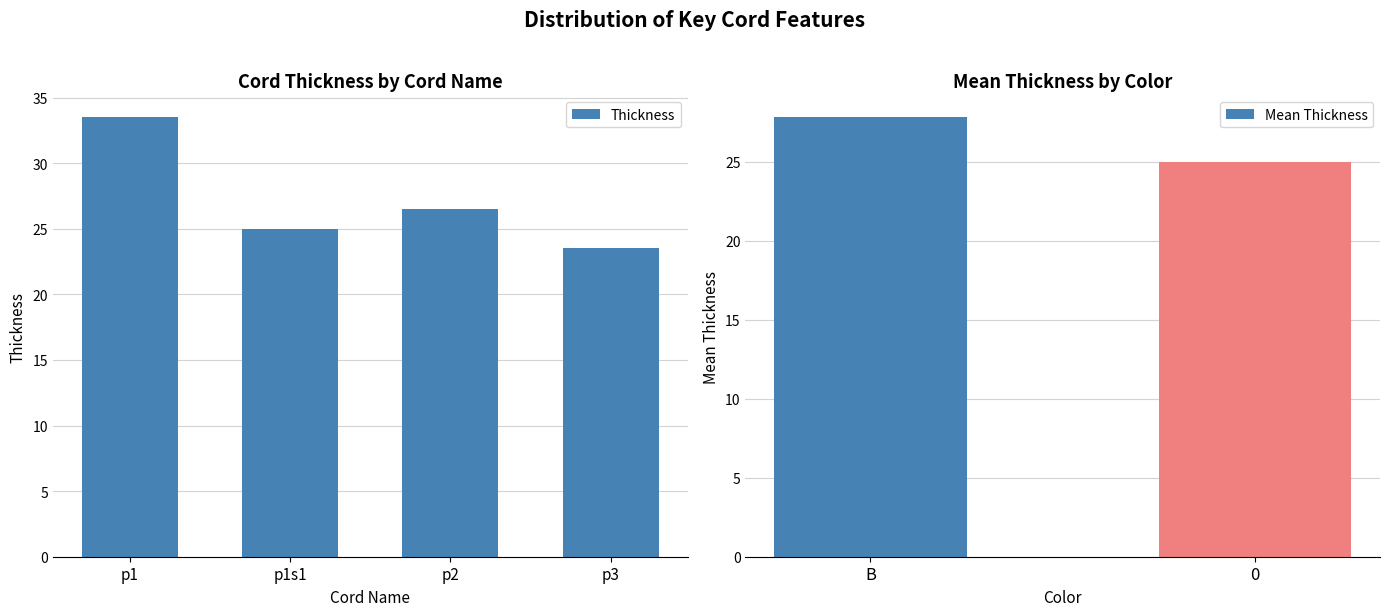

Reading right to left, transcribe all the data shown in this chart.

23.5	26.5	25.0	33.5